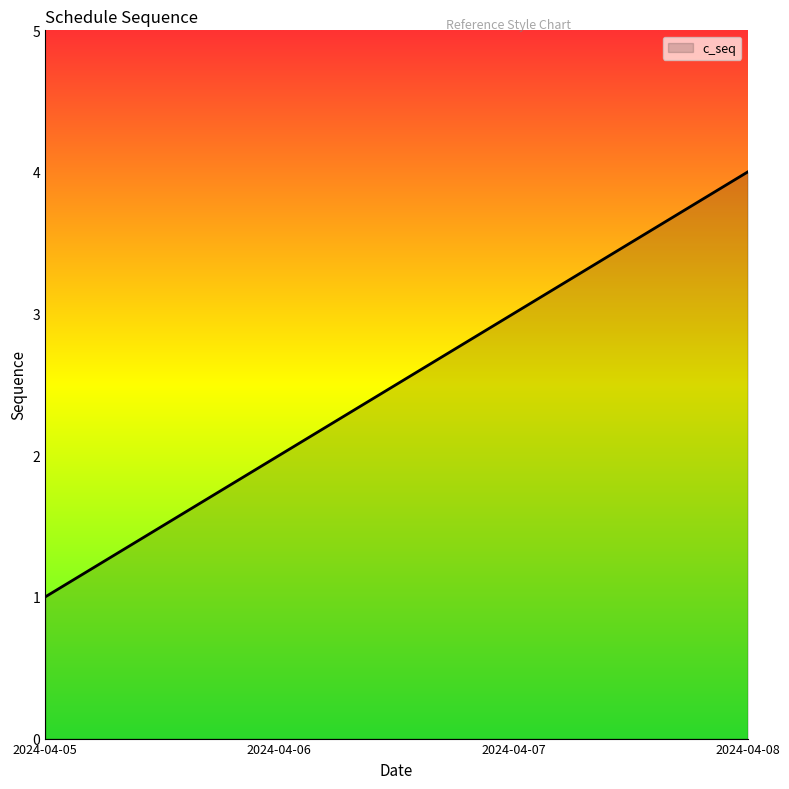

List the labels in order of value, smallest first.

2024-04-05, 2024-04-06, 2024-04-07, 2024-04-08